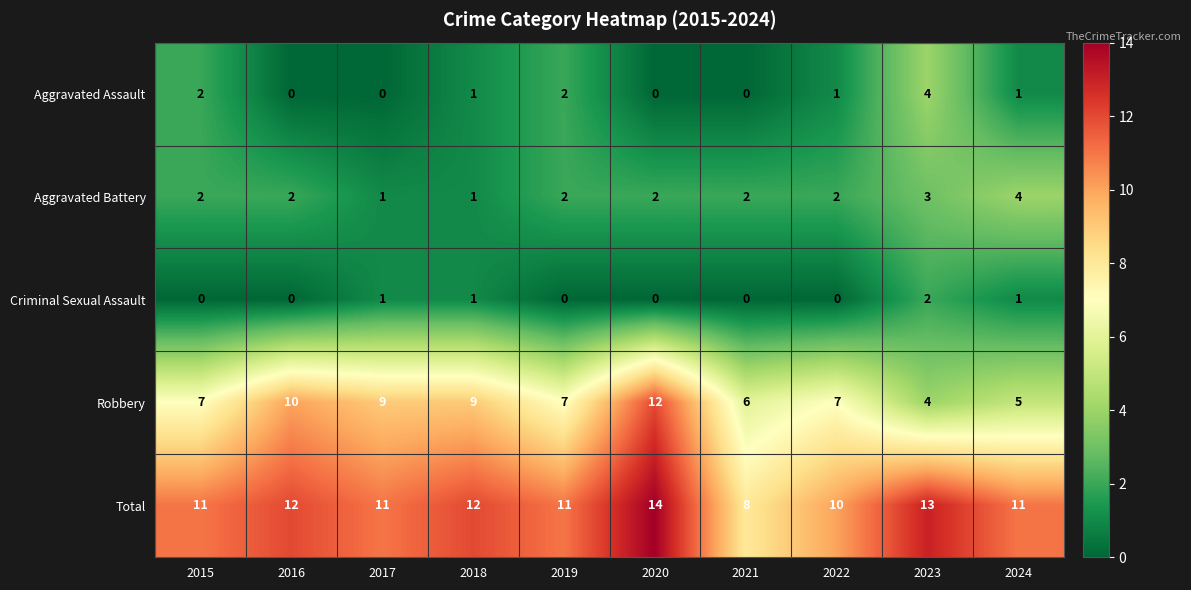

Is the value of Criminal Sexual Assault at 2021 greater than the value of Aggravated Battery at 2022?

No